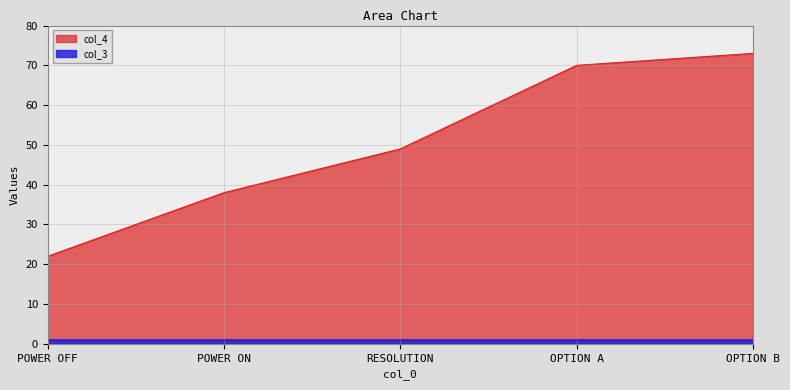

What is the change in value from POWER OFF to OPTION A?

+48